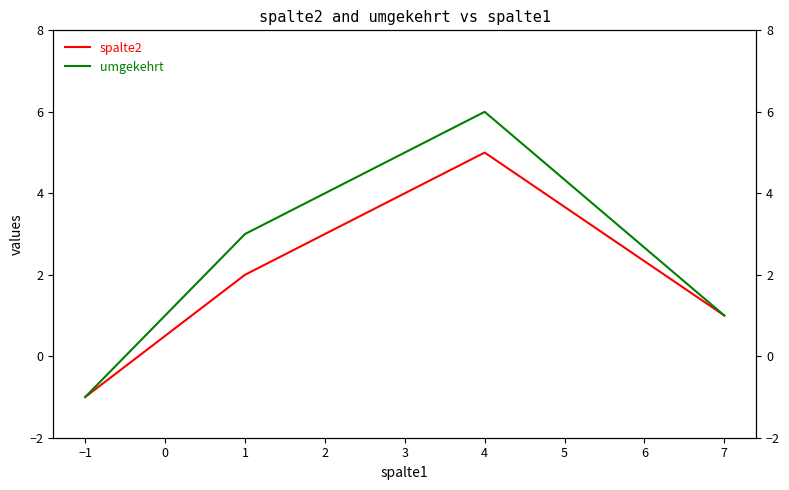

Rank the series by their maximum value, from highest to lowest.

umgekehrt, spalte2